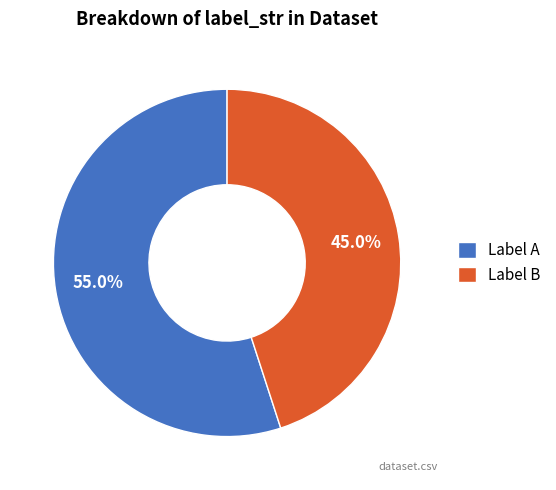

Rank the categories by value from lowest to highest.

Label B, Label A